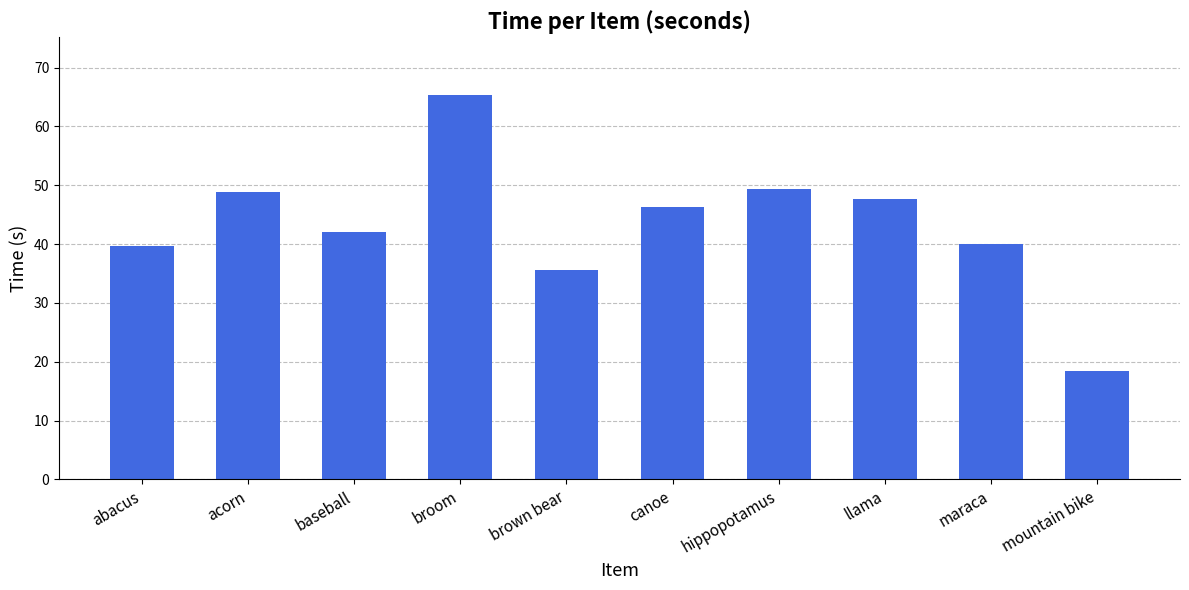

What is the sum of all values?

433.3